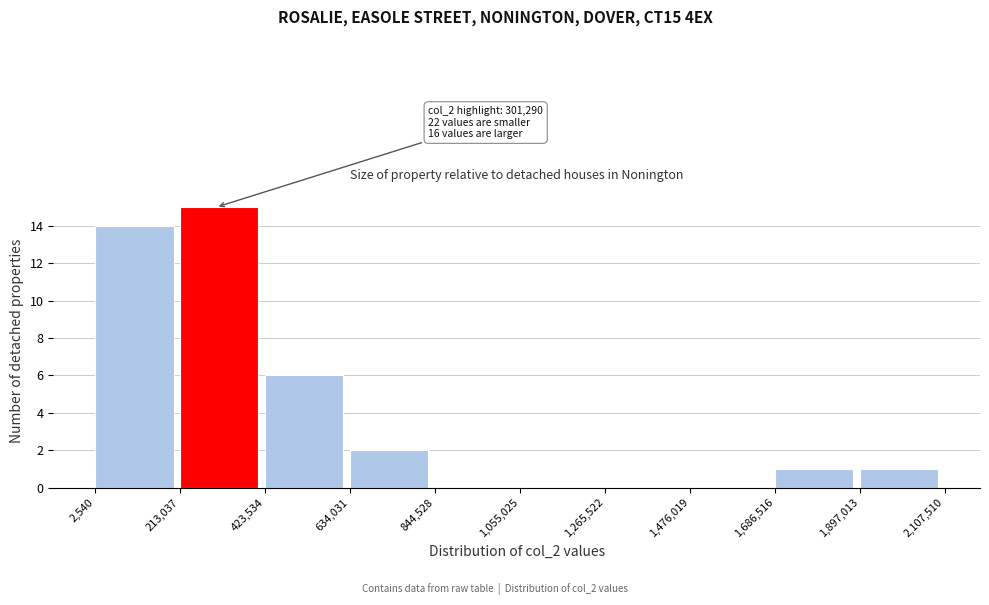

Over which range of the x-axis is the bar tallest?

213,037 to 423,534